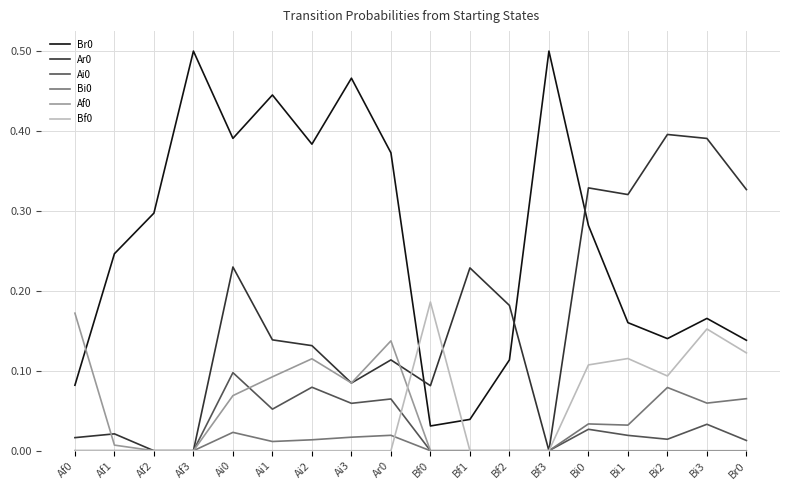

What is the total value across all series at Bi0?

0.8